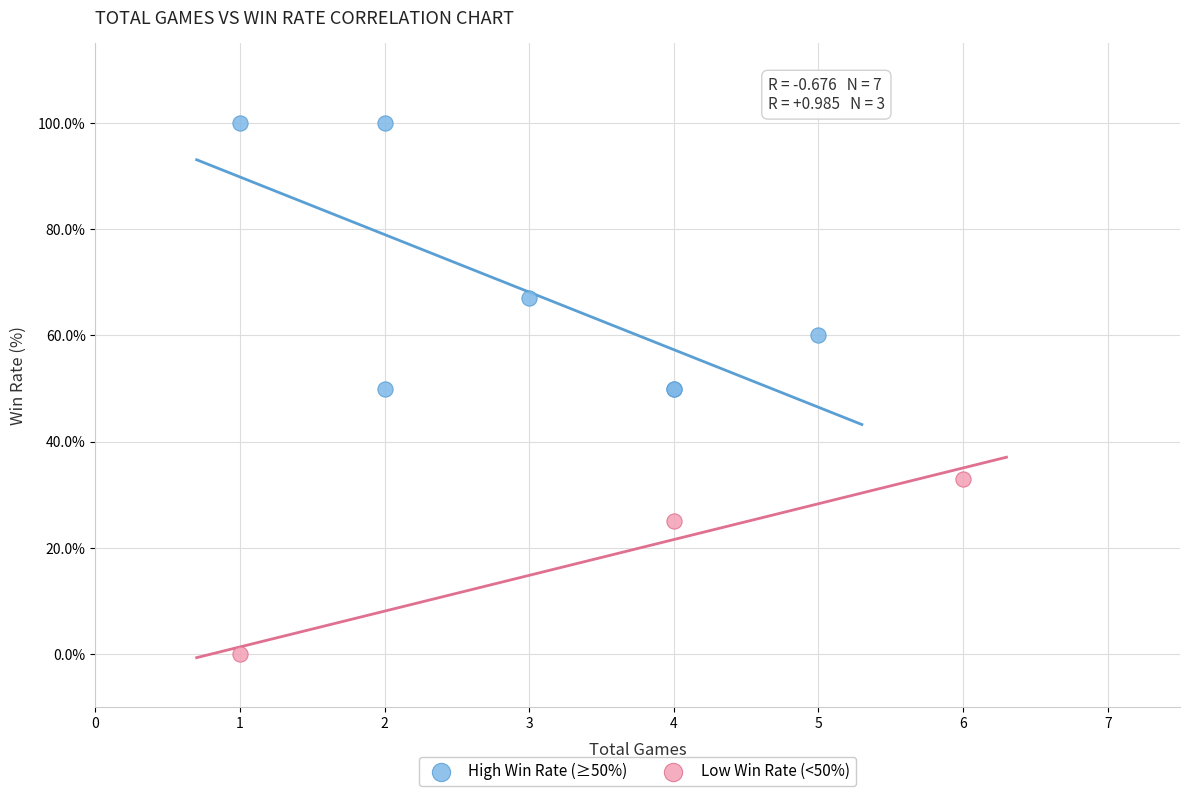

Which series contains the lowest Y value?

Low Win Rate (<50%)